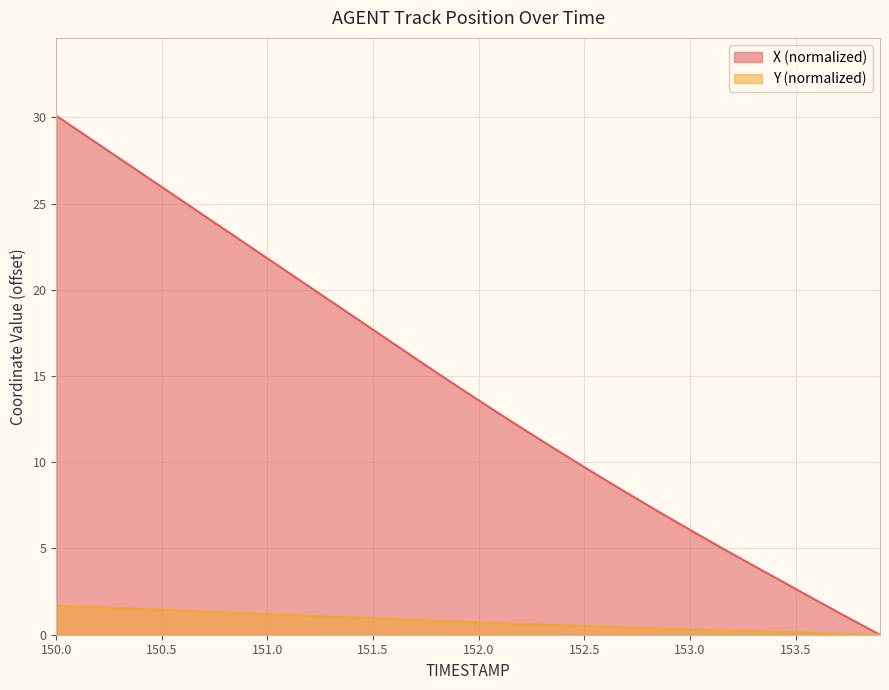

What is the sum of all Y values?

31.0